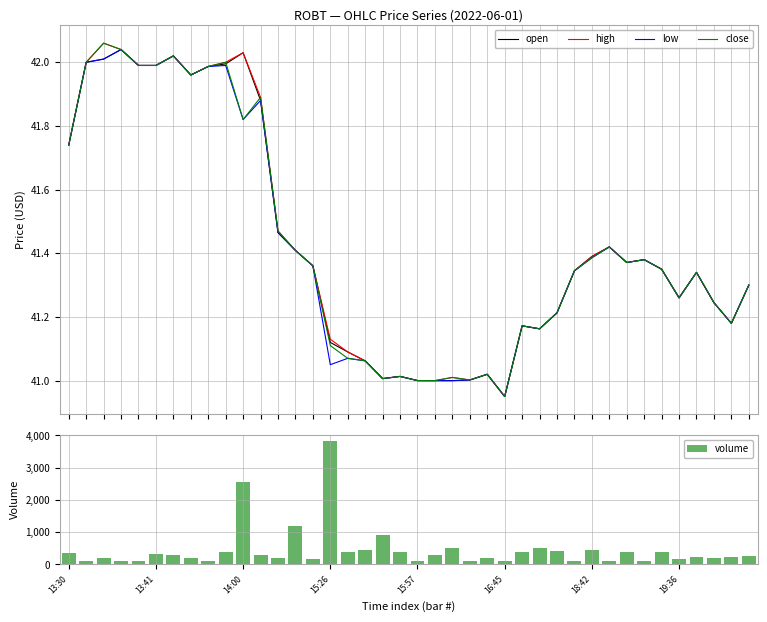

Read the volume value at 38.

221.0